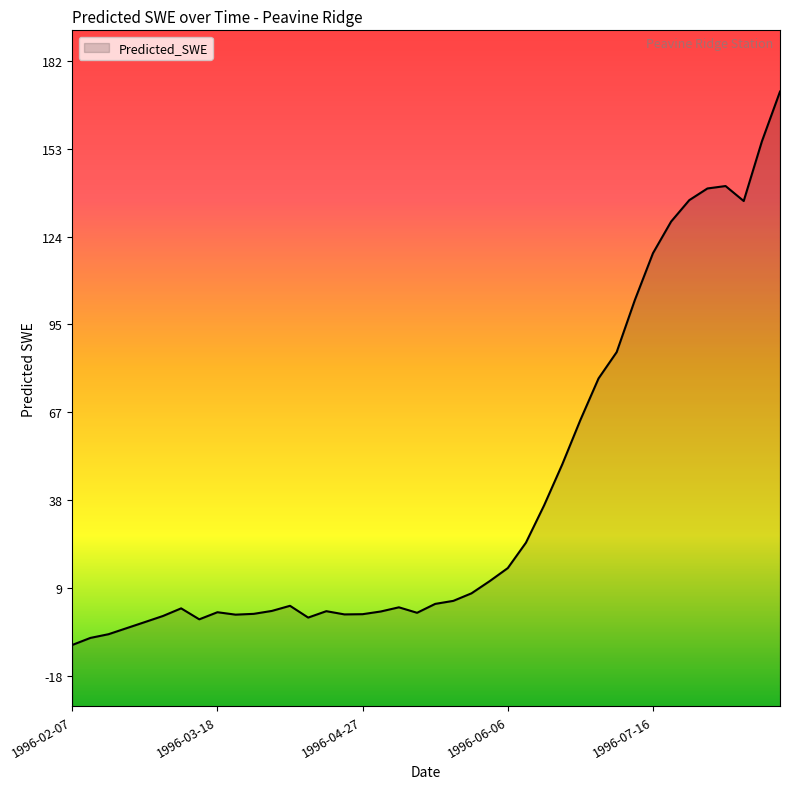

What is the difference between the maximum and minimum values?

180.7